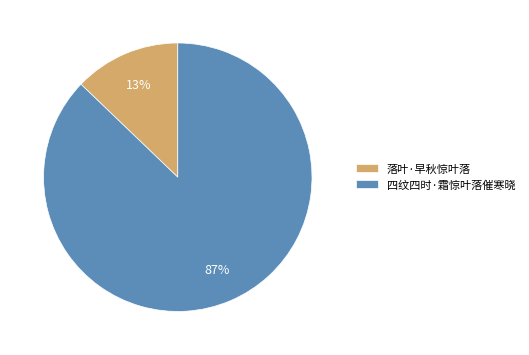

Approximately how many times larger is the value at 落叶·早秋惊叶落 compared to 四纹四时·霜惊叶落催寒晓?

0.1